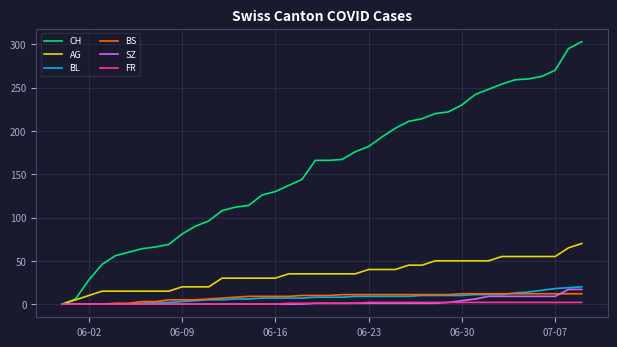

Which series has the largest total across all categories?

CH